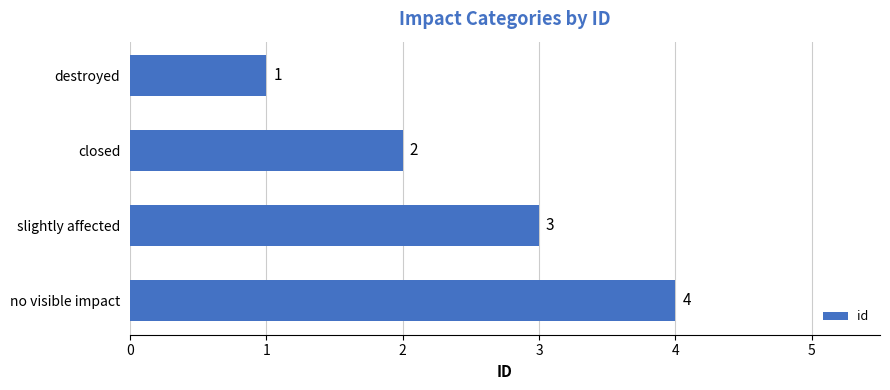

List the labels in order of value, largest first.

no visible impact, slightly affected, closed, destroyed